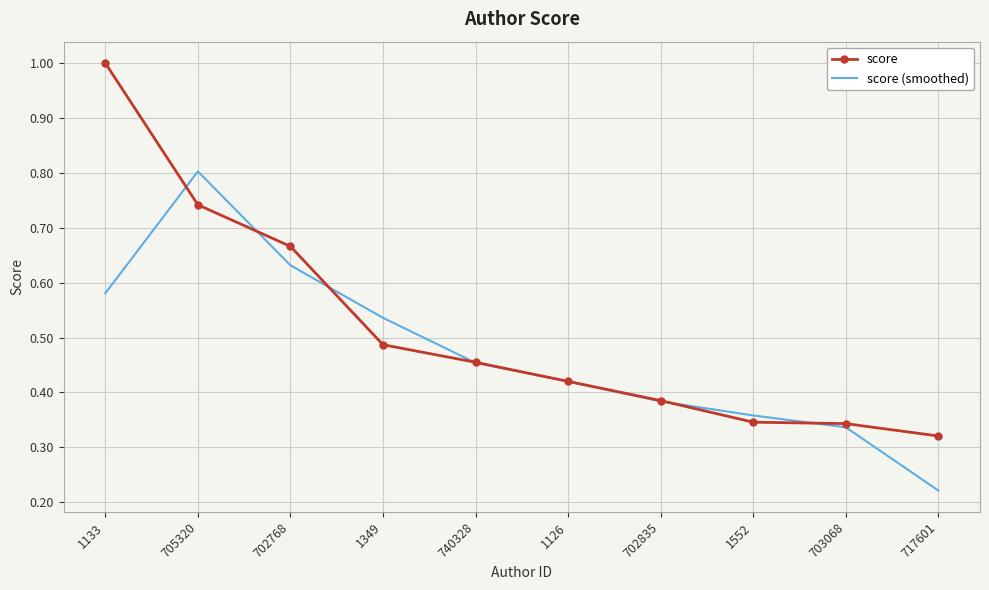

Which series has the widest spread of values?

score